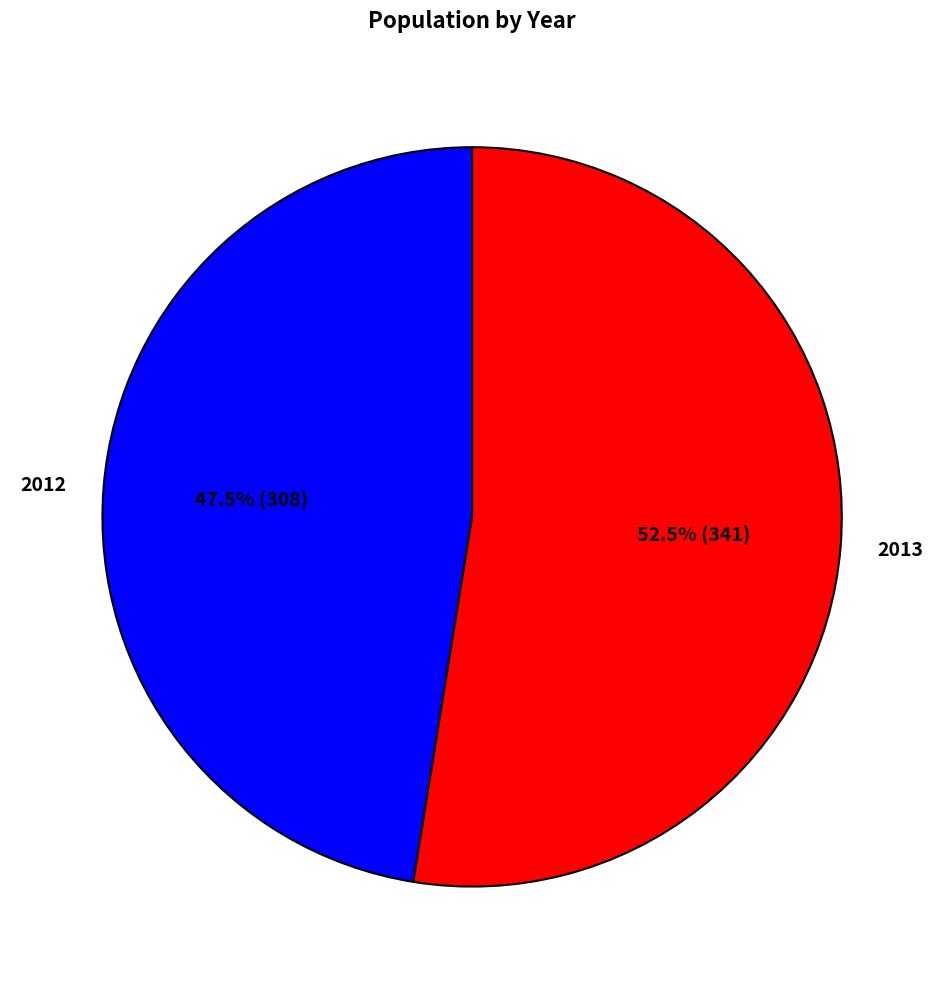

Which slice is the smallest?

2012